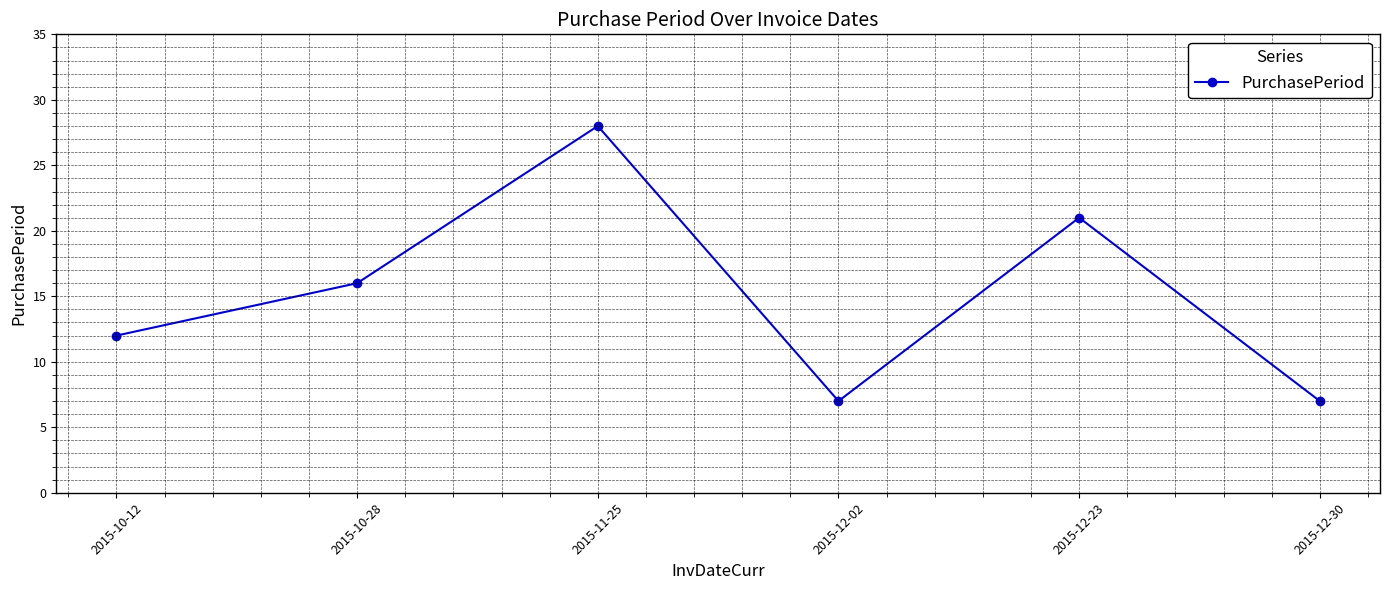

What position from the left is 2015-10-12?

1